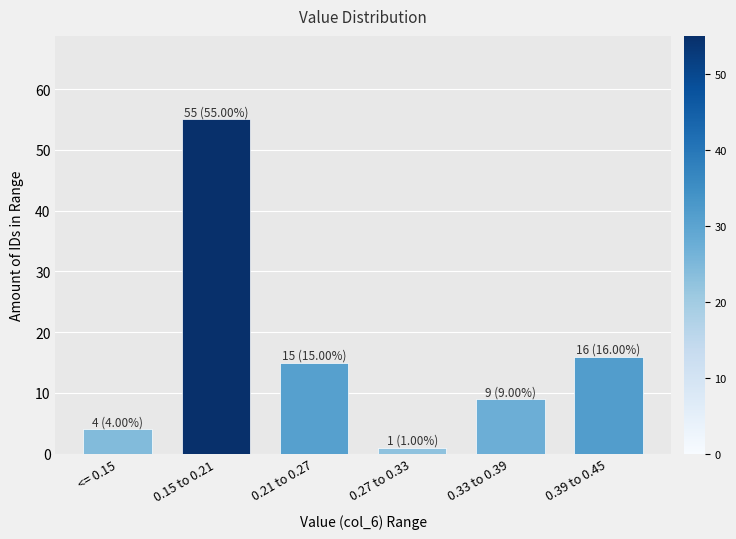

Reading right to left, extract all data points from this chart.

16	9	1	15	55	4